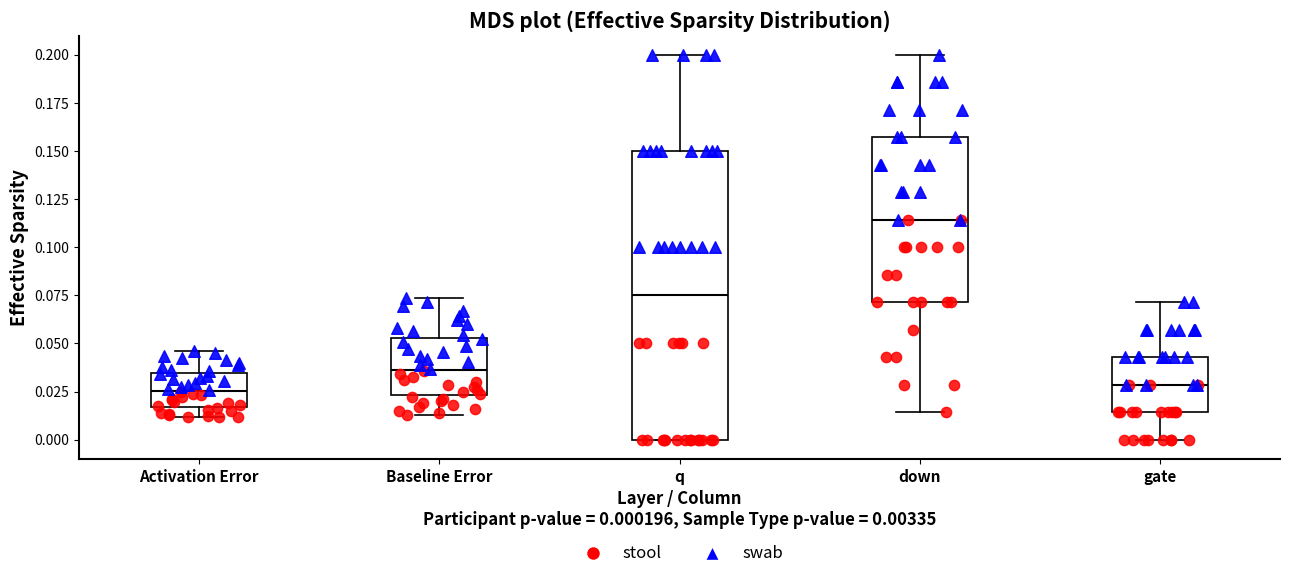

Which box is the tallest, from its lower edge to its upper edge?

q